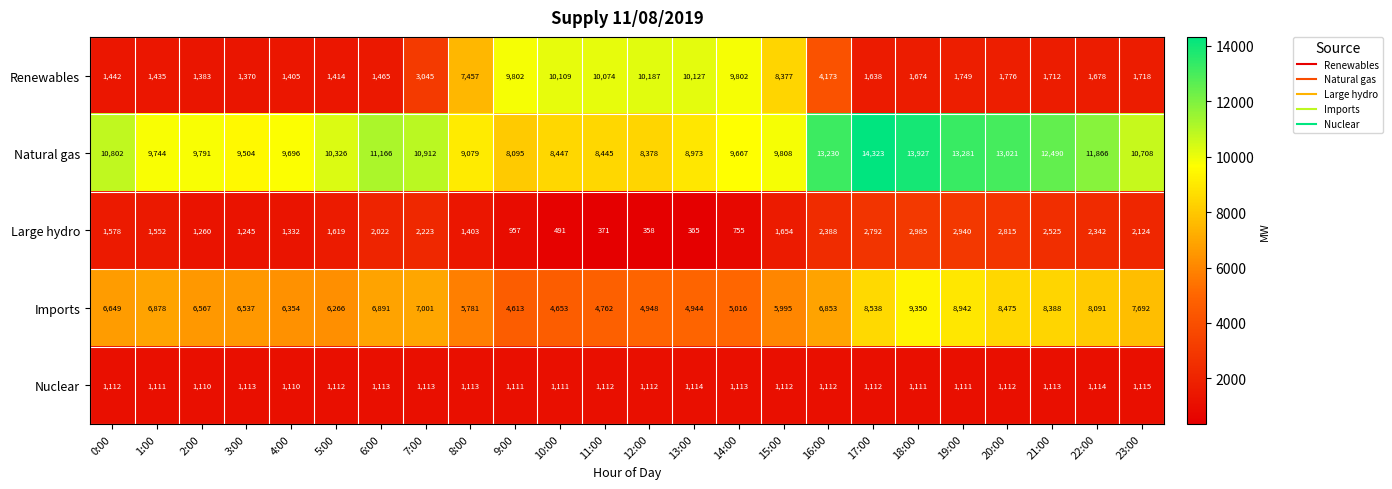

Is it true that Renewables equals 3045 at 7:00?

True